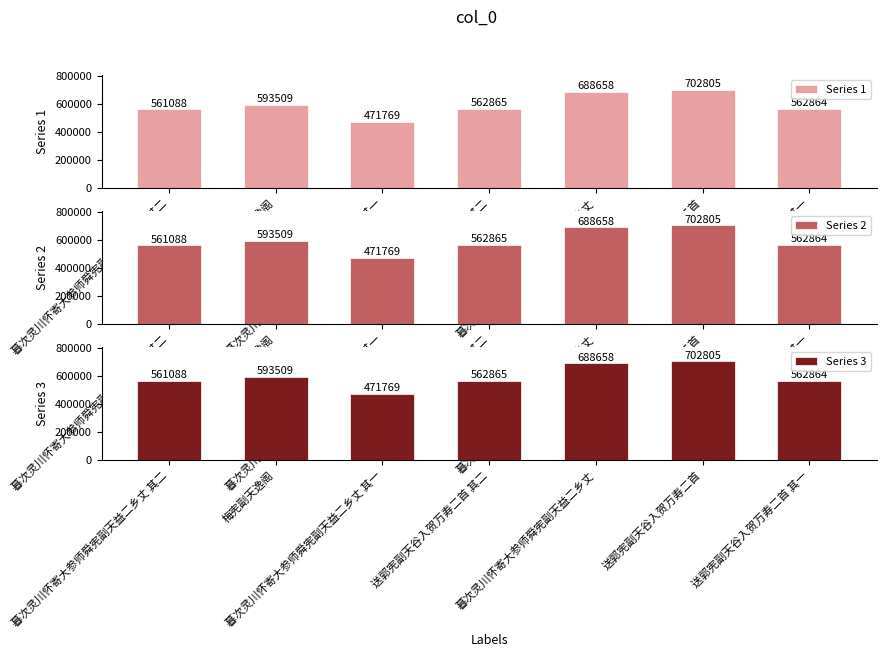

What are all the series names shown in the legend?

Series 1, Series 2, Series 3